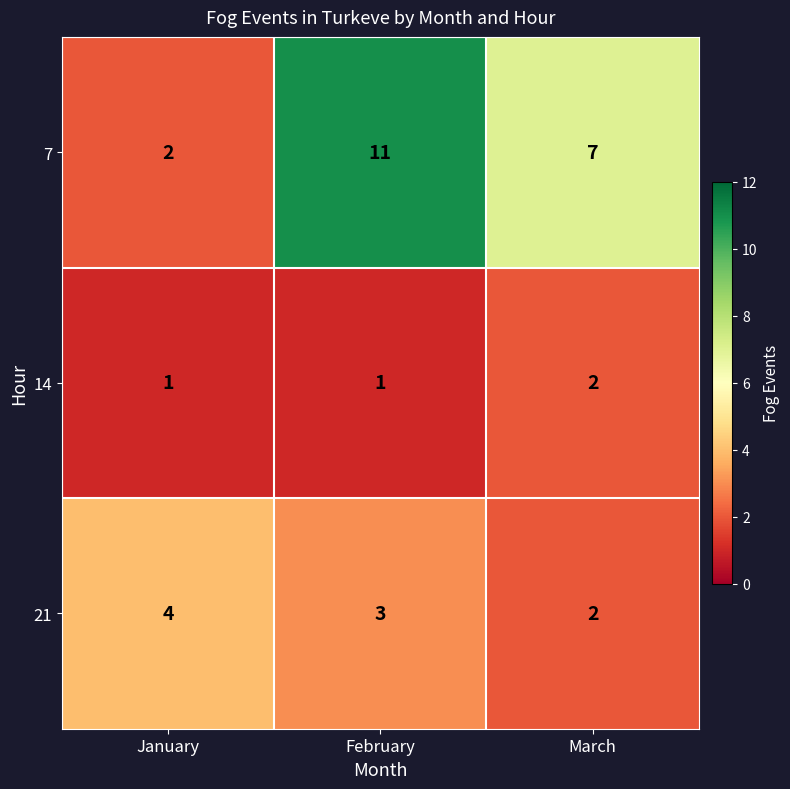

What is the maximum value shown in the chart?

11